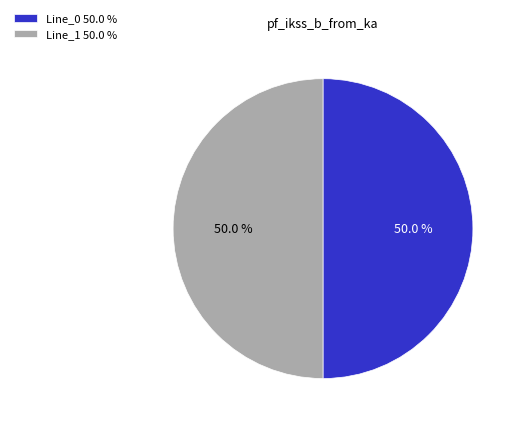

What is the ratio of the value at Line_1 50.0 % to the value at Line_0 50.0 %?

1.0